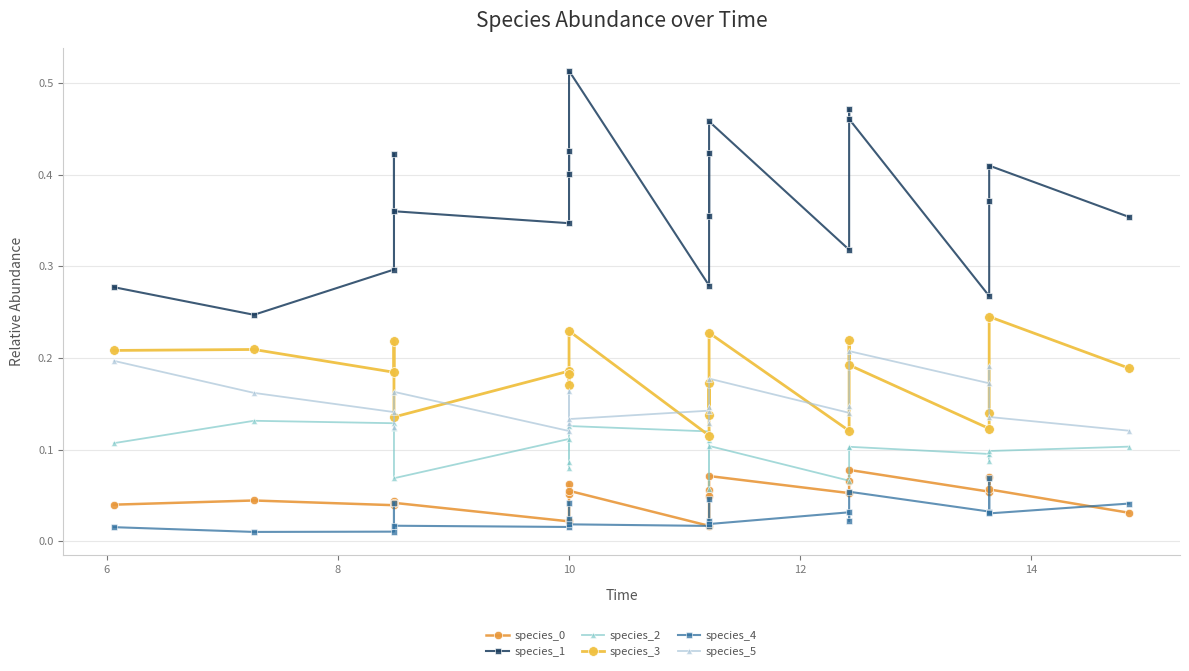

What is the greatest value displayed?

0.5